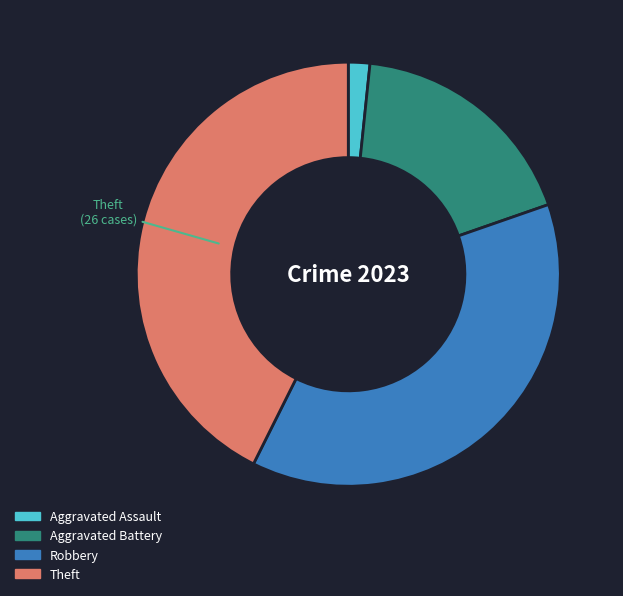

Is the sum of Aggravated Battery and Theft greater than half?

Yes